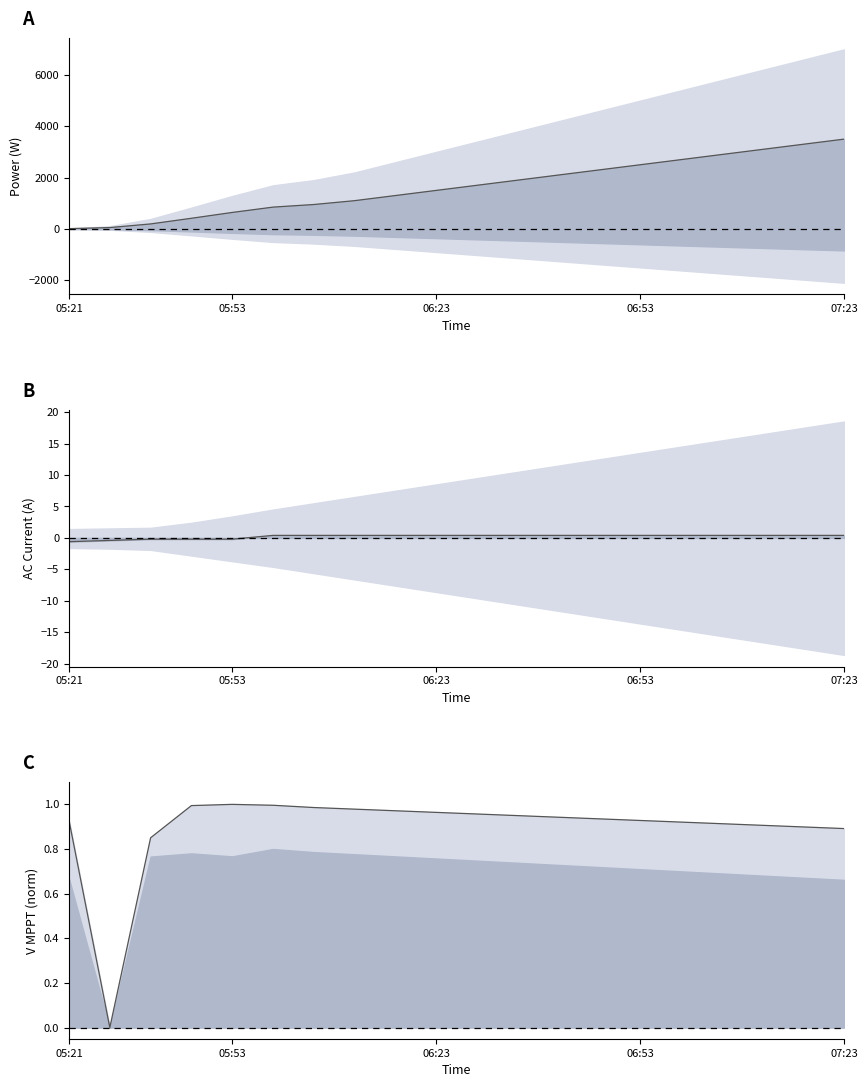

Does the chart have visible grid lines?

No